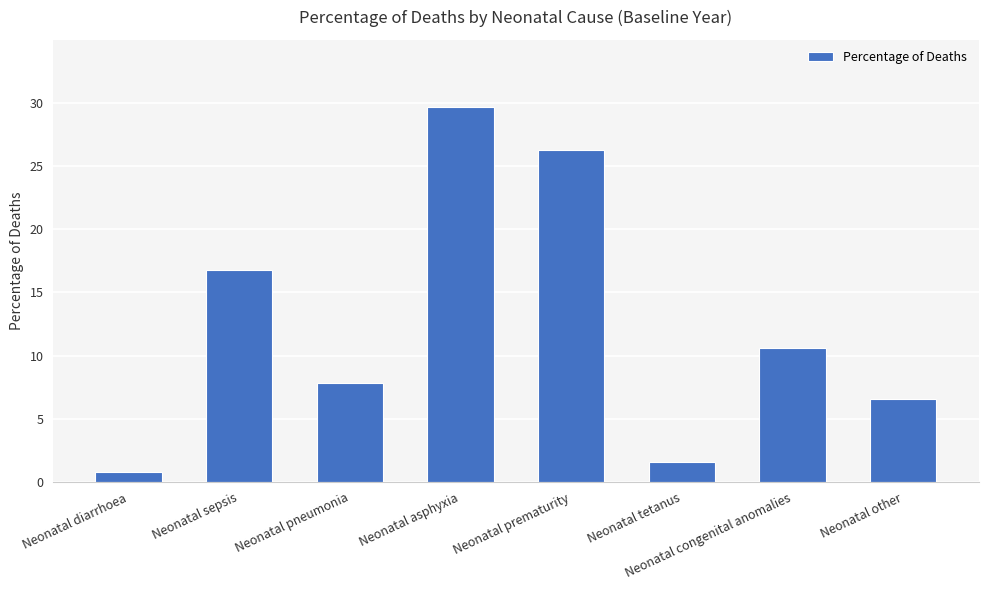

What is the maximum value shown in the chart?

29.6